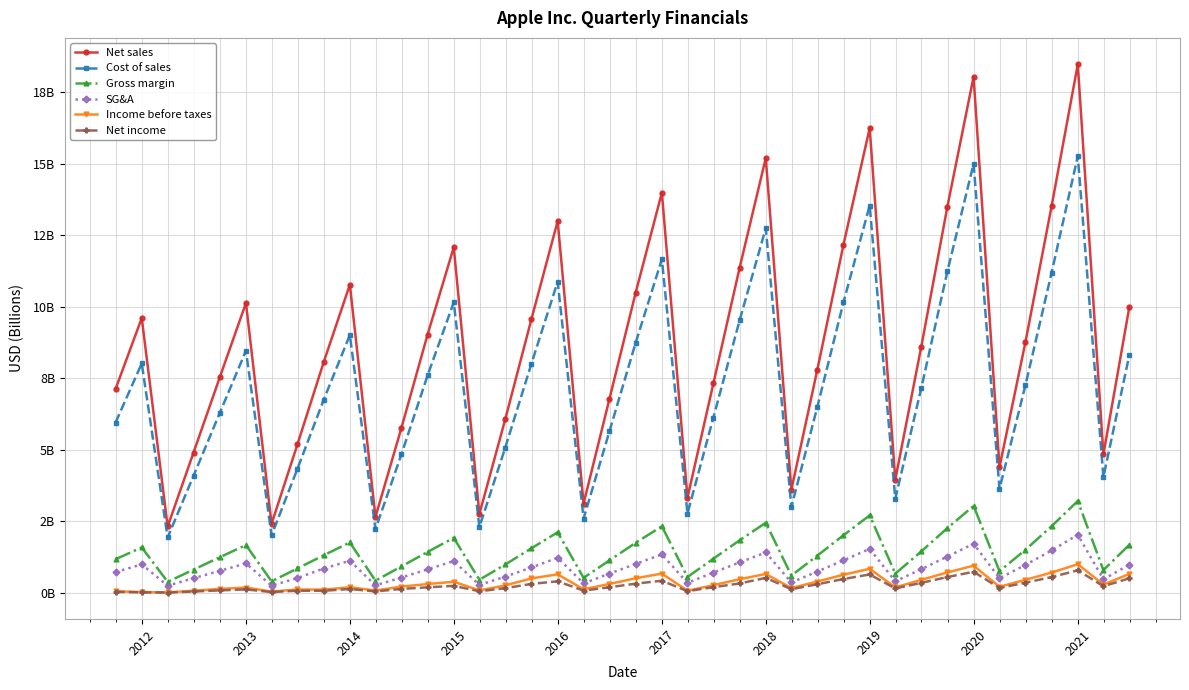

True or false: Gross margin and Income before taxes intersect in this chart.

False